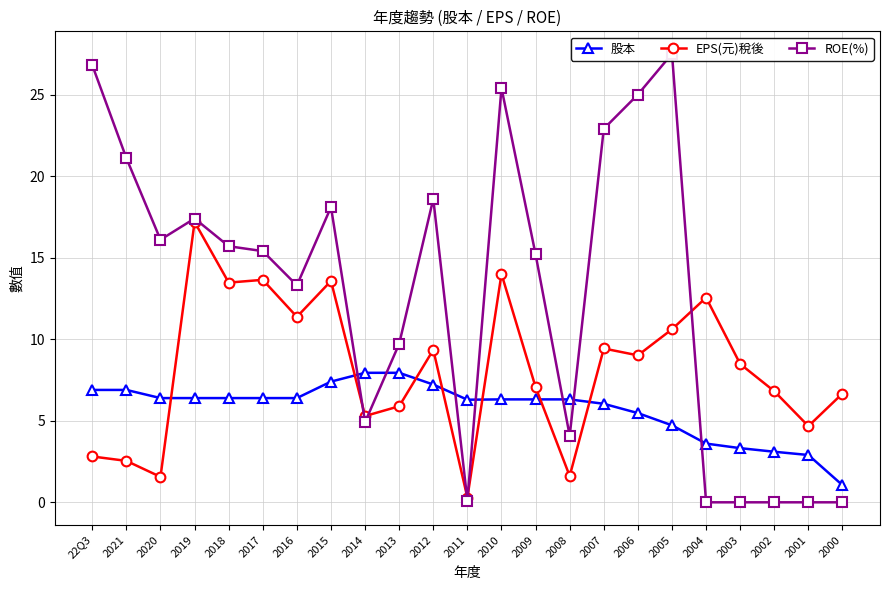

Where does the 股本 series first go above 6?

22Q3